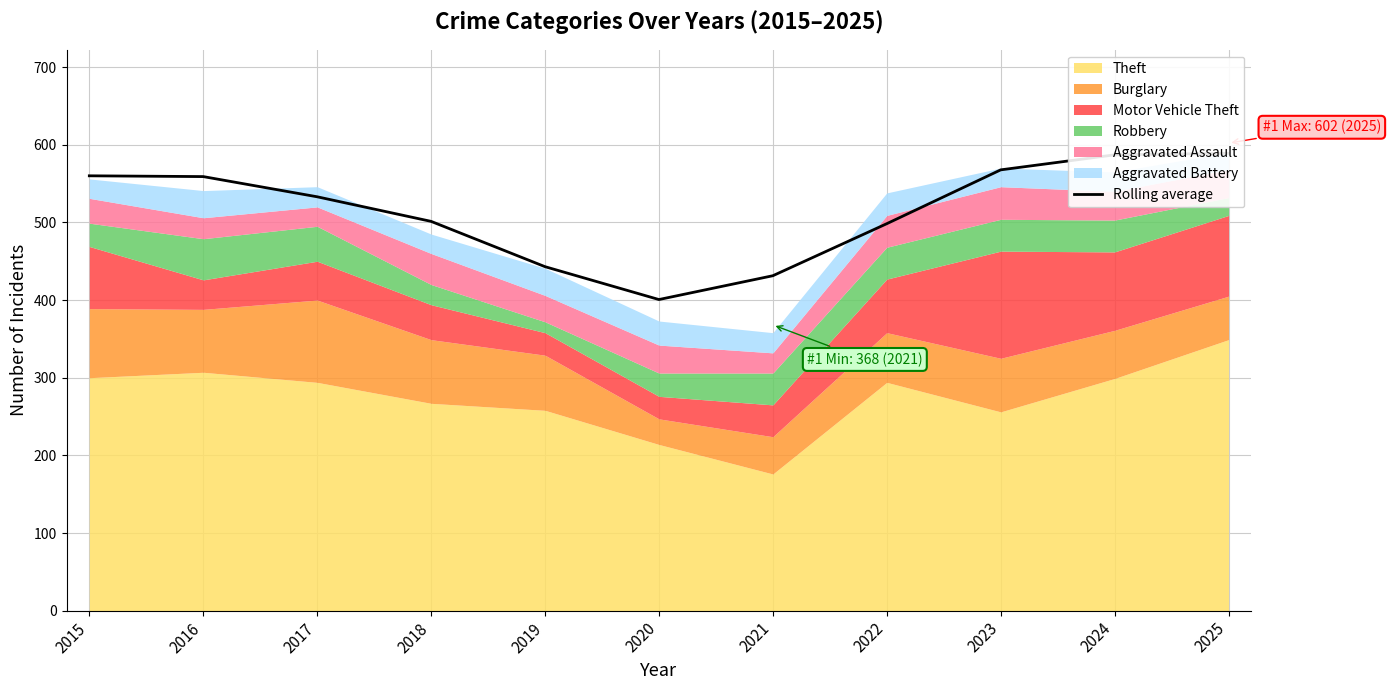

How many values exceed 533?

5